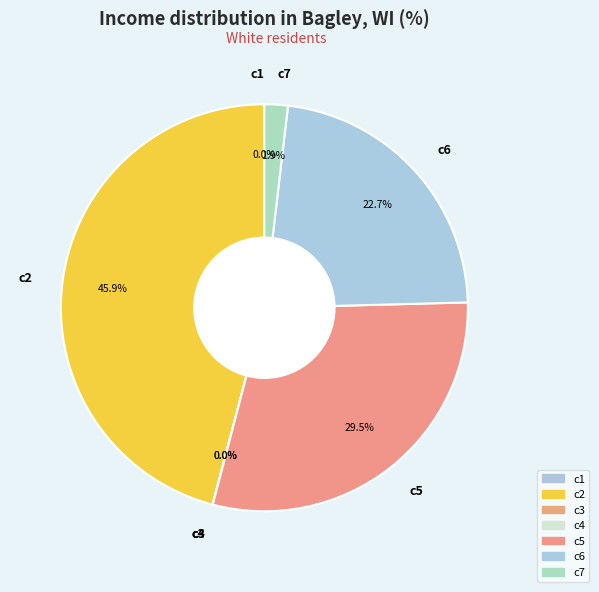

What percentage is NOT represented by c7?

98.1%